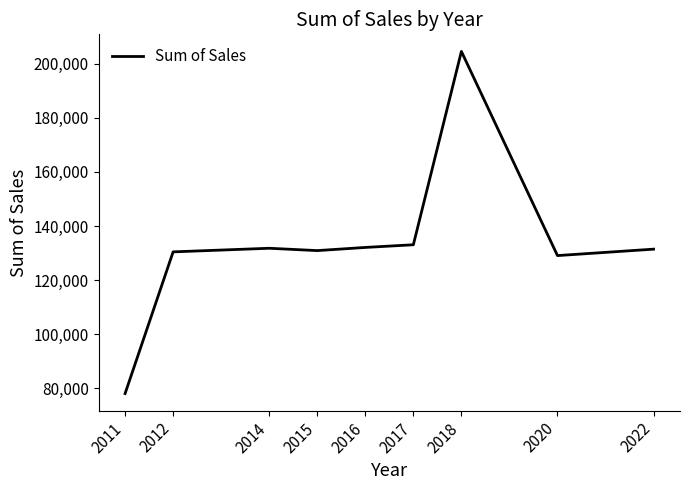

The value at 2016 is 186609.2. True or false?

False